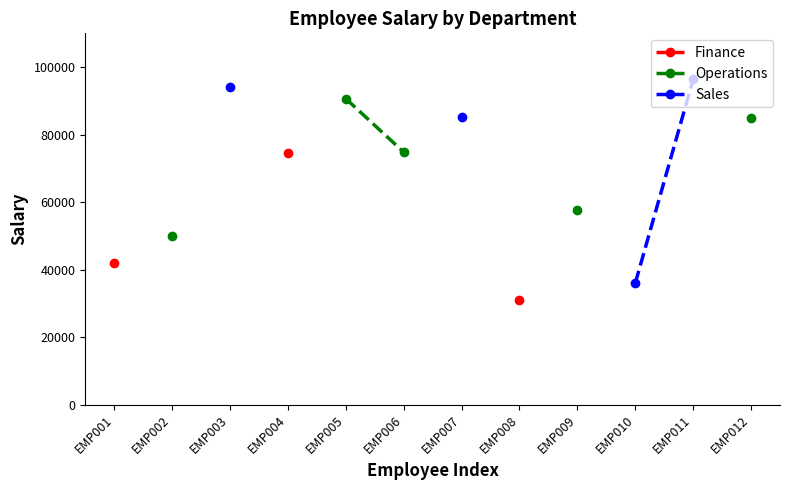

What is the value of the Operations point at the 5th from the left?

90652.0